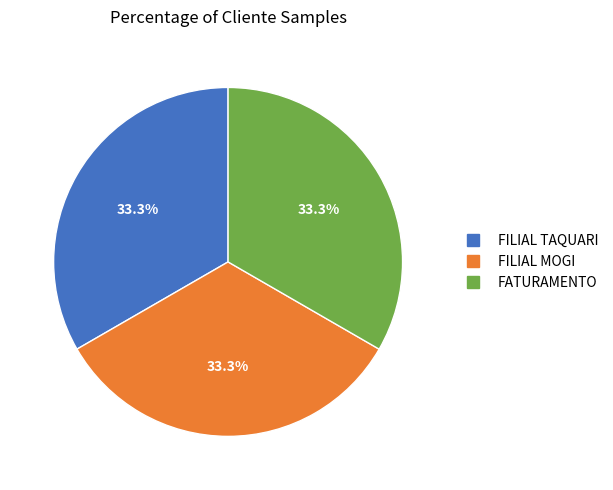

What is the ratio of the value at FILIAL MOGI to the value at FATURAMENTO?

1.0